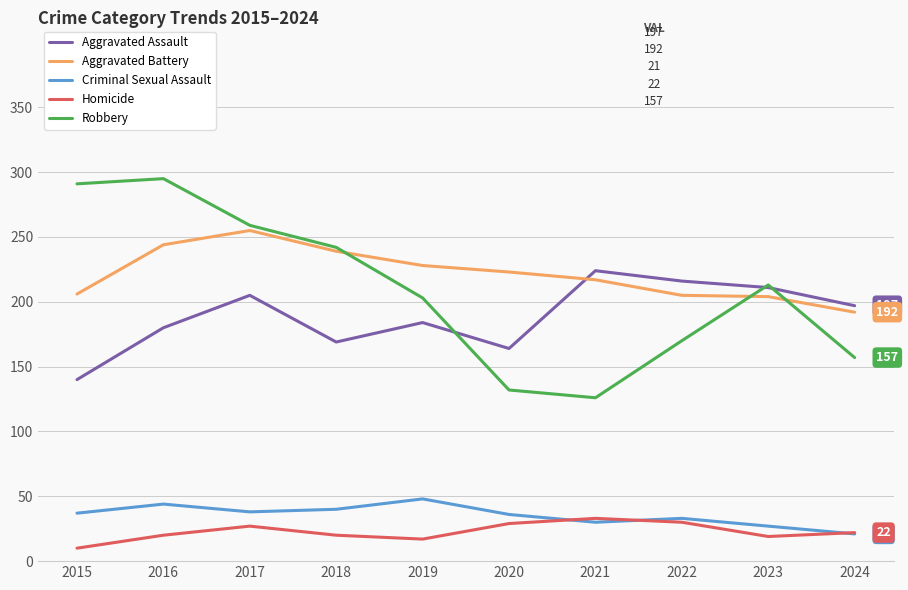

True or false: Aggravated Assault and Homicide cross at least once.

False